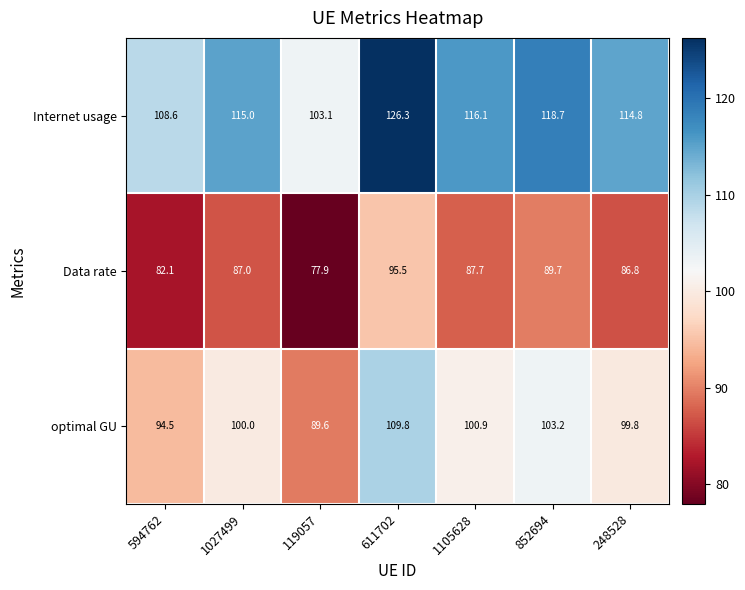

Rank the series by their maximum value, from lowest to highest.

Data rate, optimal GU, Internet usage